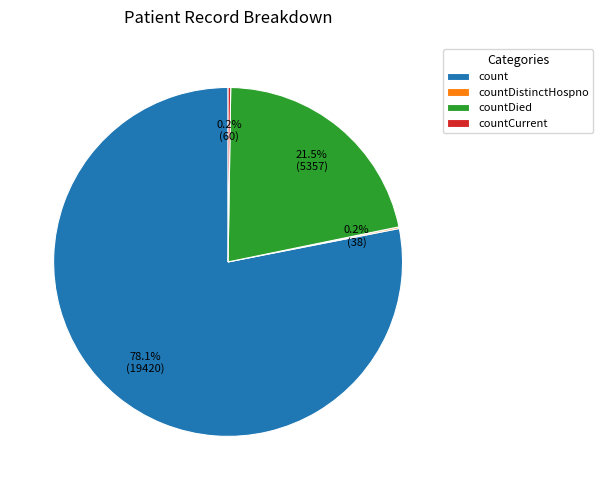

Which category accounts for the majority?

count